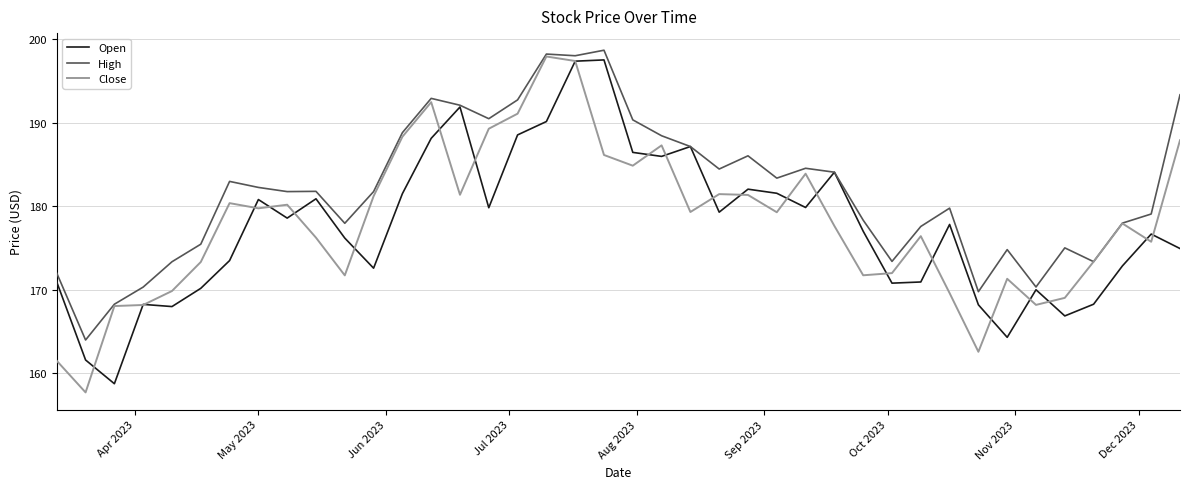

Which series has the widest spread of values?

Close